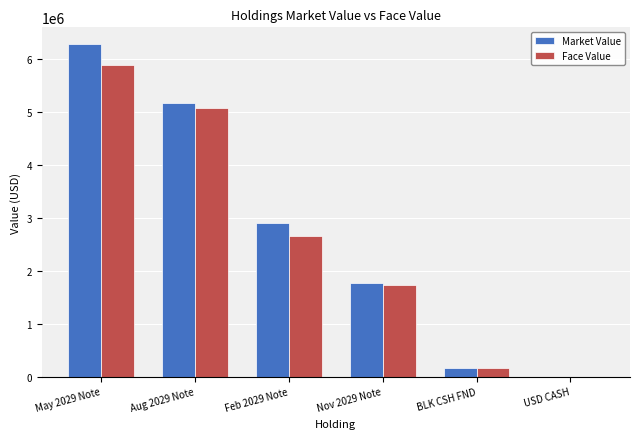

Where is Face Value nearest to the value 2945206?

Feb 2029 Note